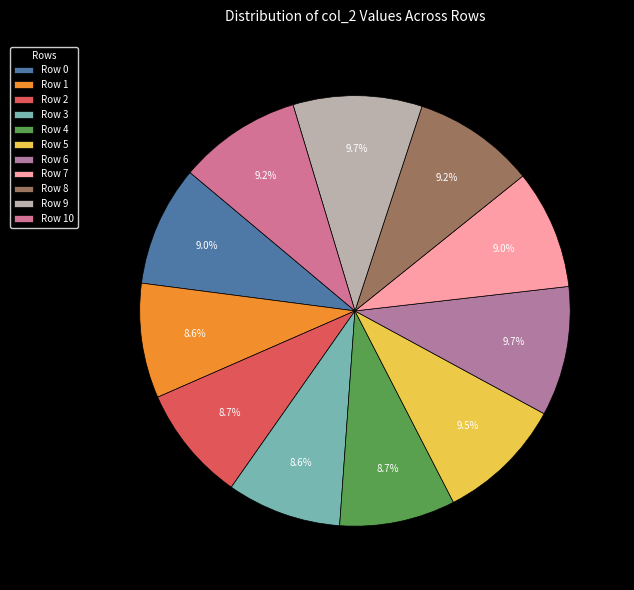

How much of the chart is everything except Row 5?

90.5%